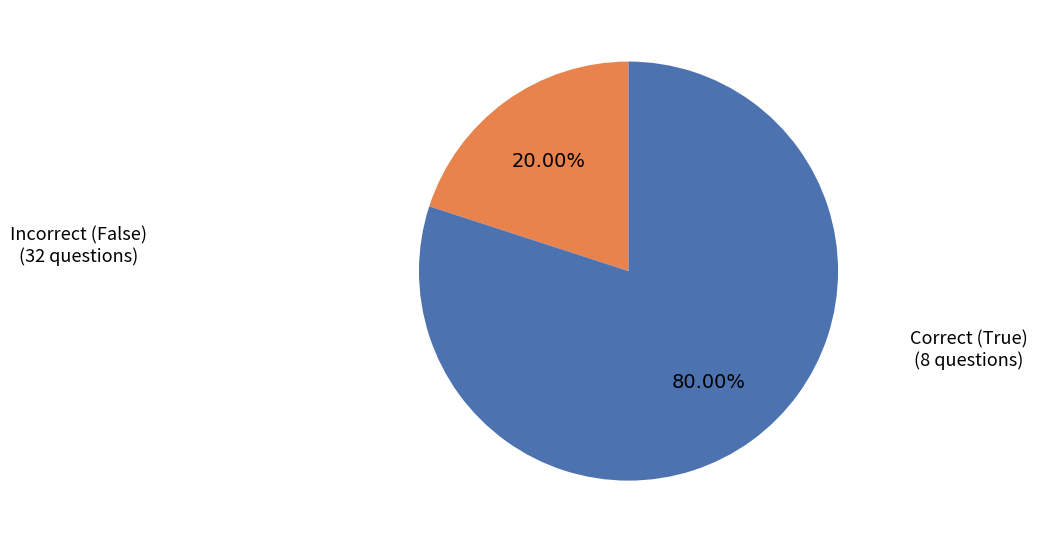

How many slices are in this pie chart?

2